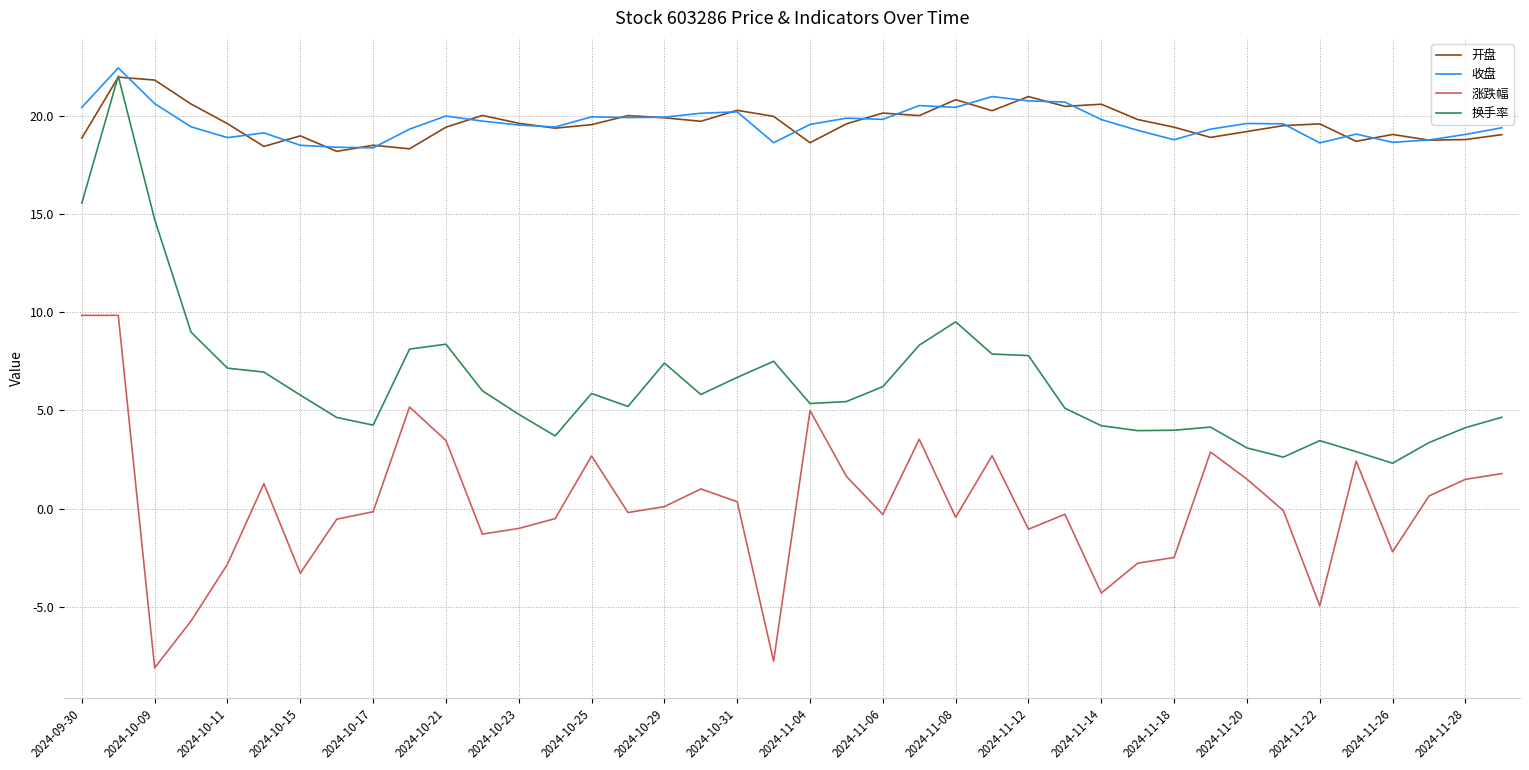

What is the lowest value of the 开盘 series?

18.2